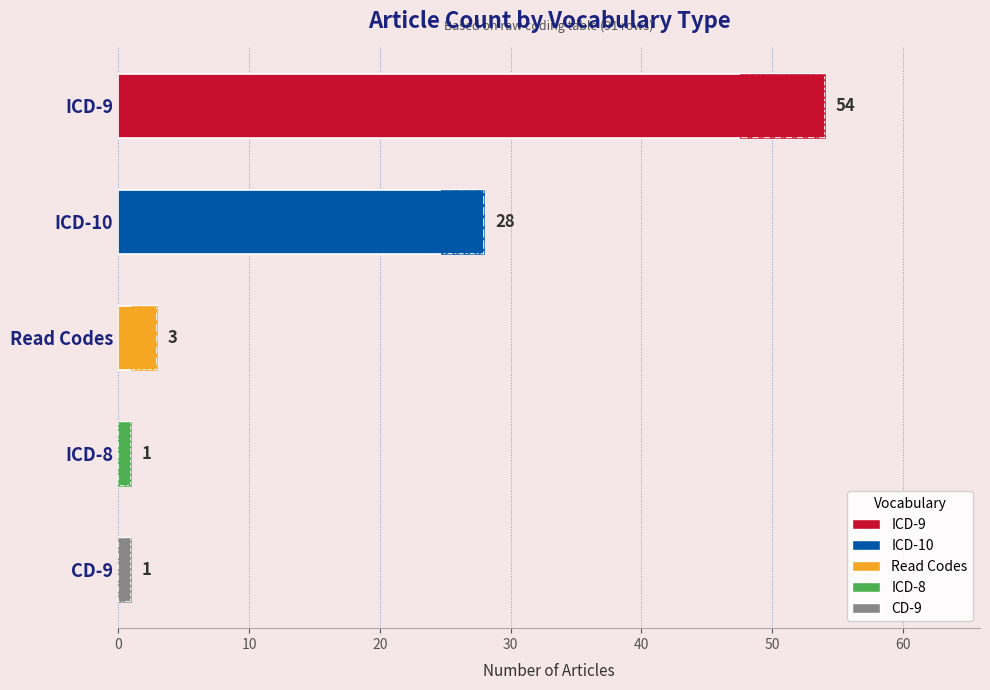

How many data points are less than 3?

2